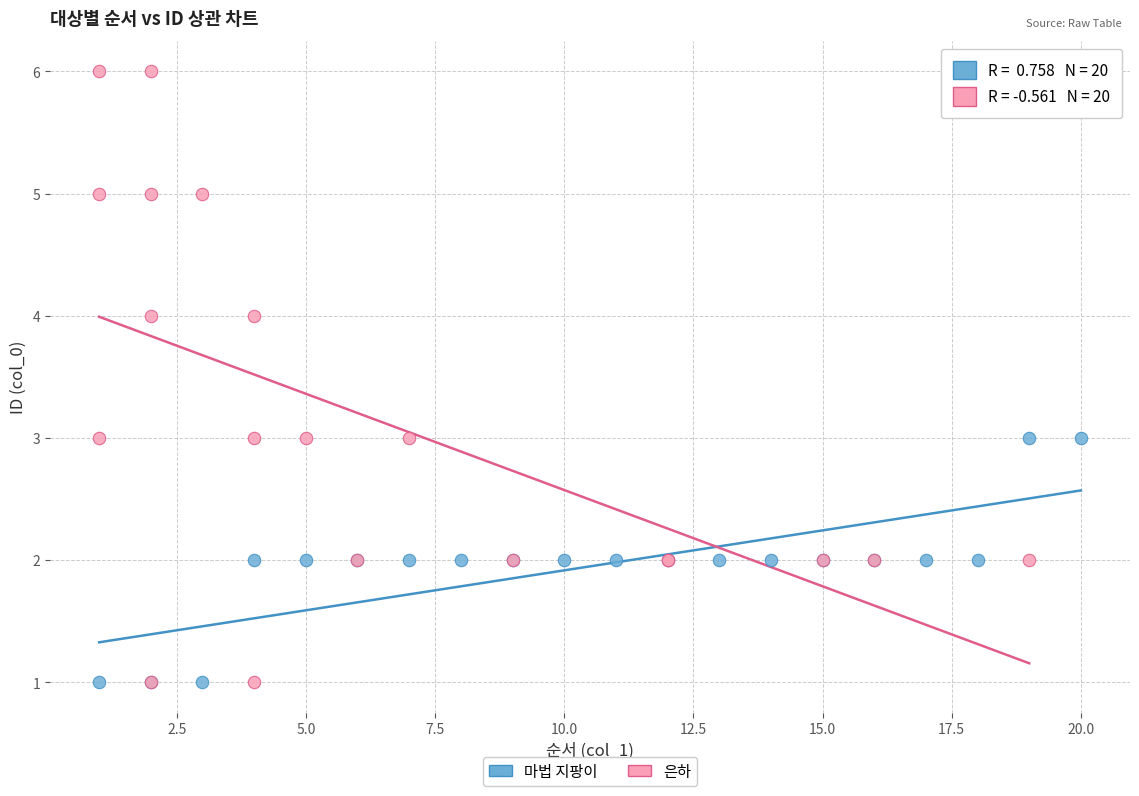

Which series has the largest Y range (max minus min)?

은하